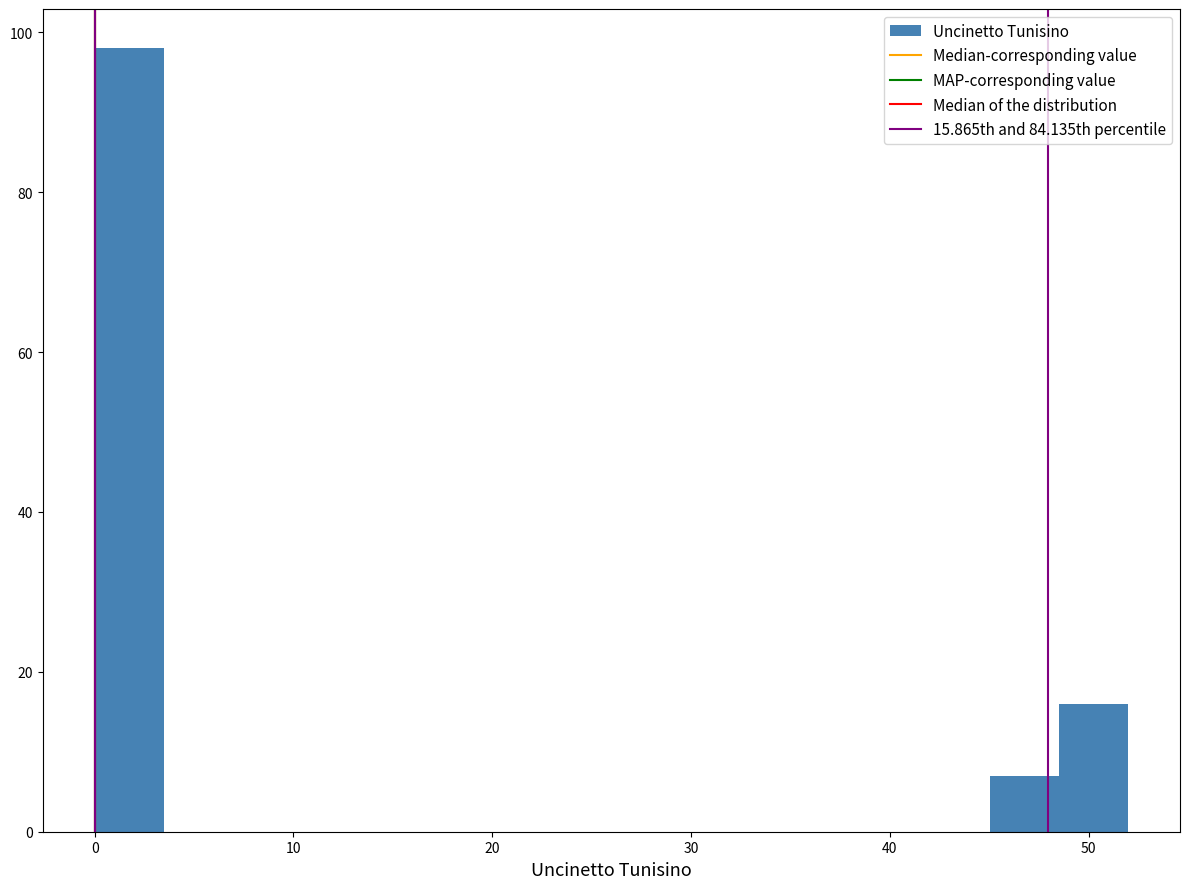

Read against the x-axis, roughly where is the centre of the tallest bar?

2